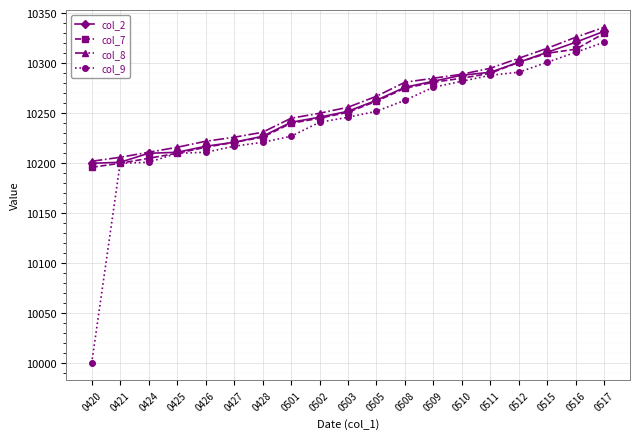

What is the lowest value of the col_2 series?

10200